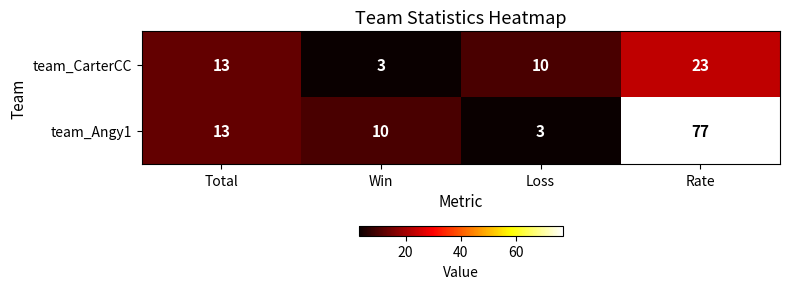

At which label is team_CarterCC closest to 13?

Total